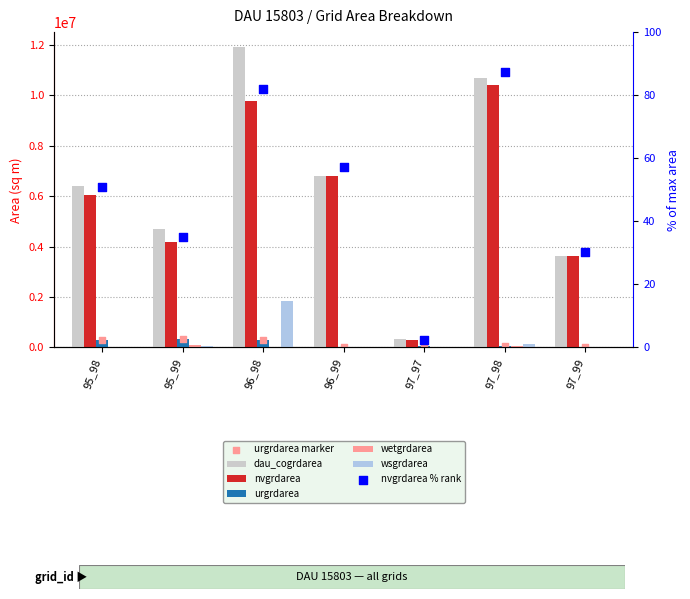

At how many categories does at least one series exceed 1429798?

6